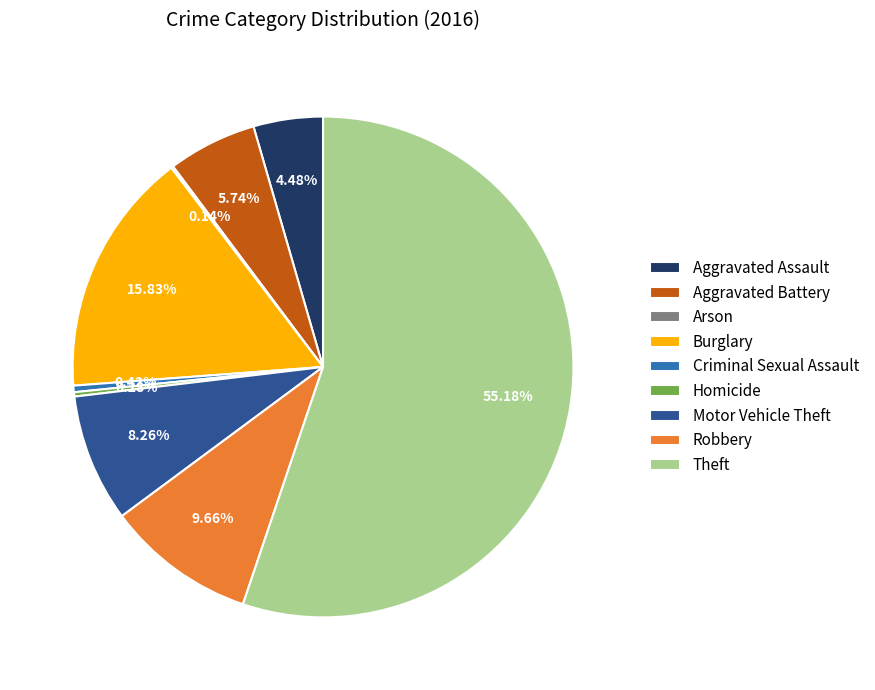

Which slice represents more than half of the pie?

Theft